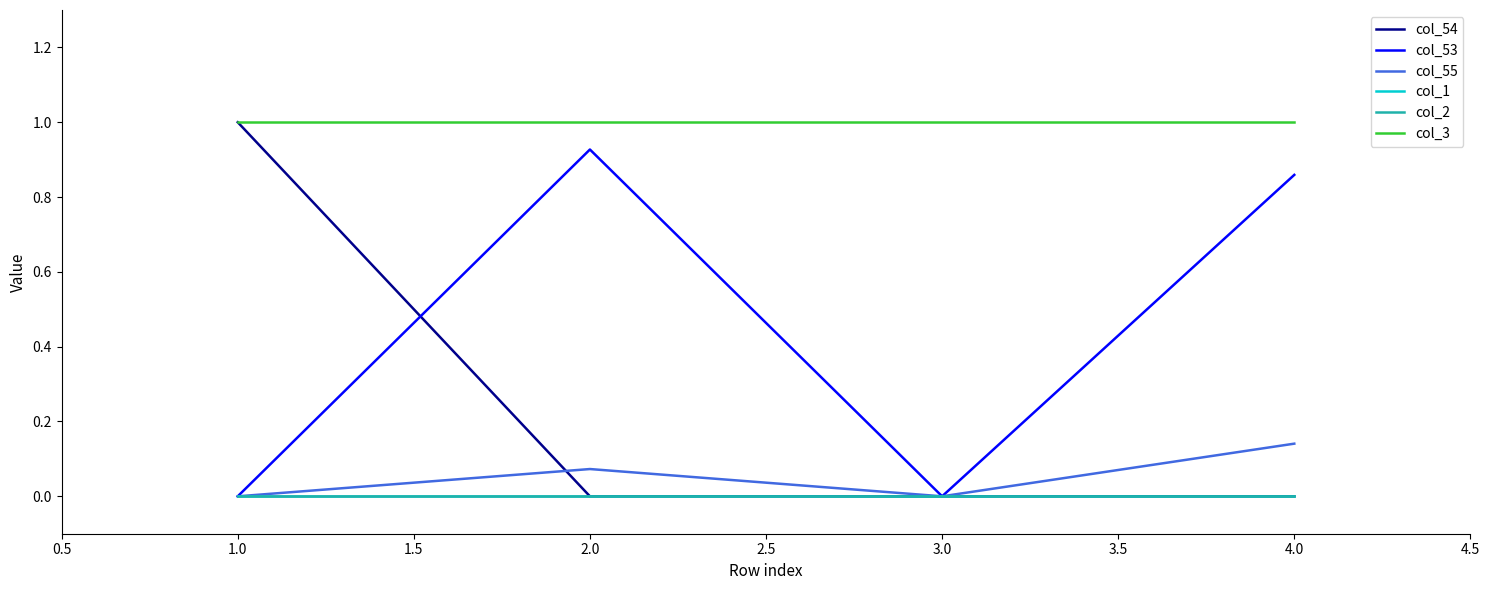

What is the sum of all col_3 values?

4.0